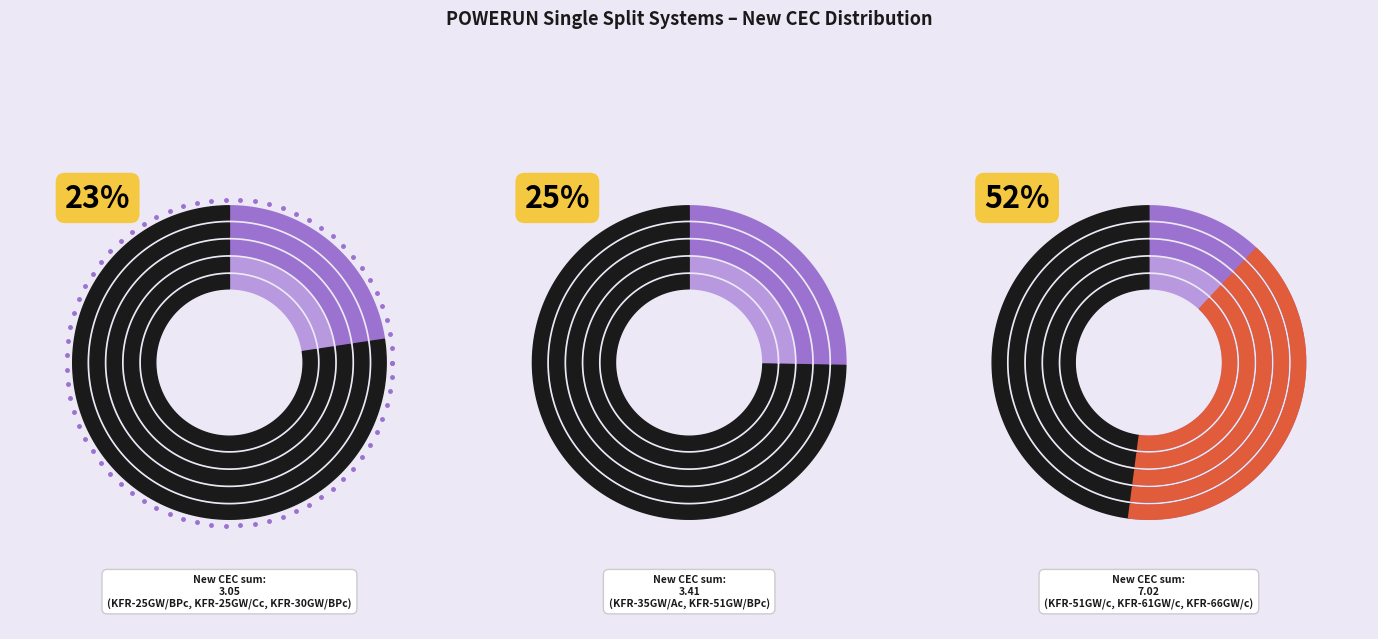

What is the largest slice in the pie chart?

KFR-66GW/c